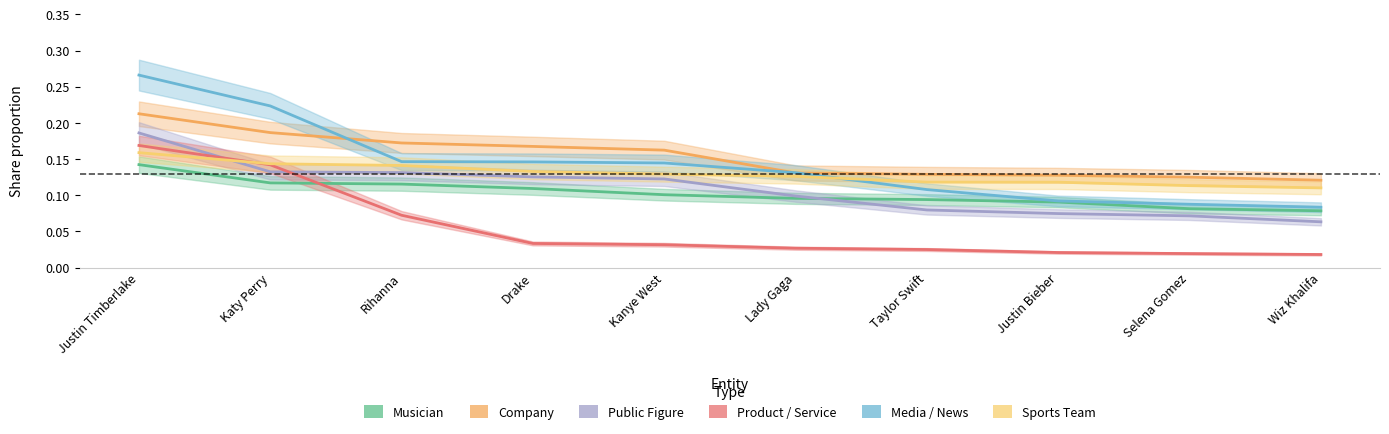

Rank the series by their maximum value, from highest to lowest.

Media / News, Company, Public Figure, Product / Service, Sports Team, Musician